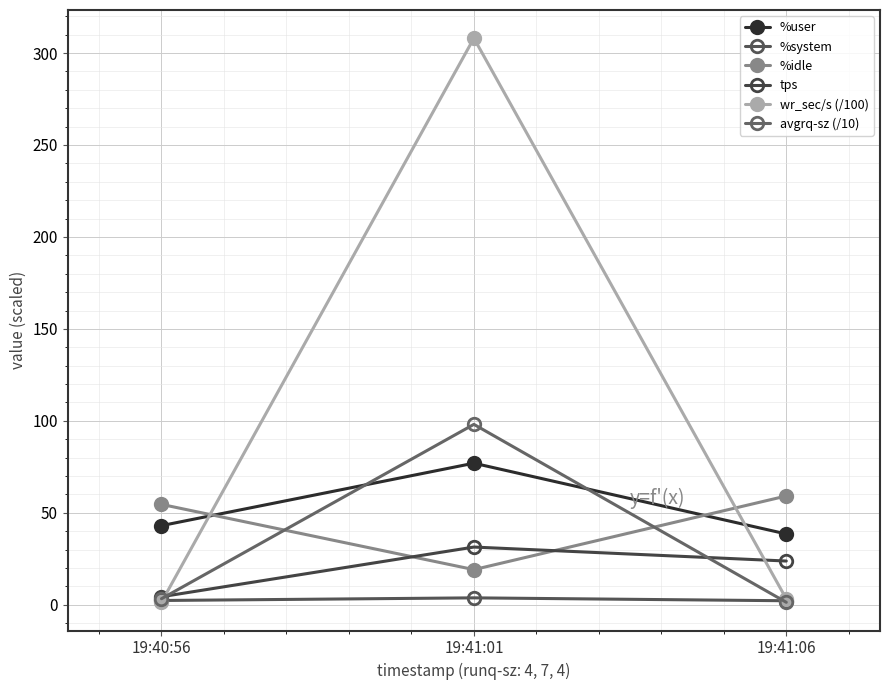

At which label is tps closest to 17?

19:41:06